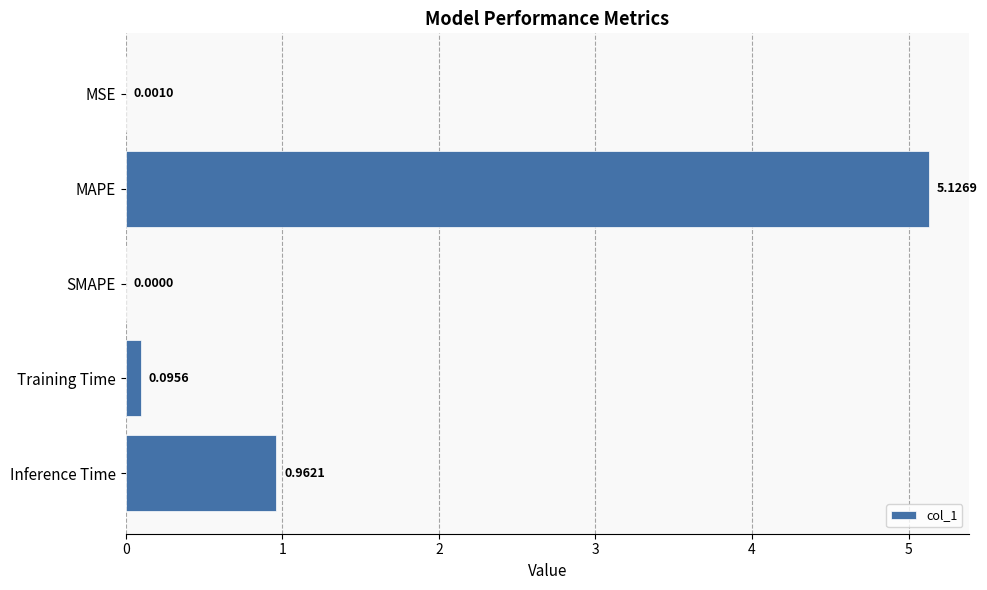

Which label corresponds to the largest value in the chart?

MAPE